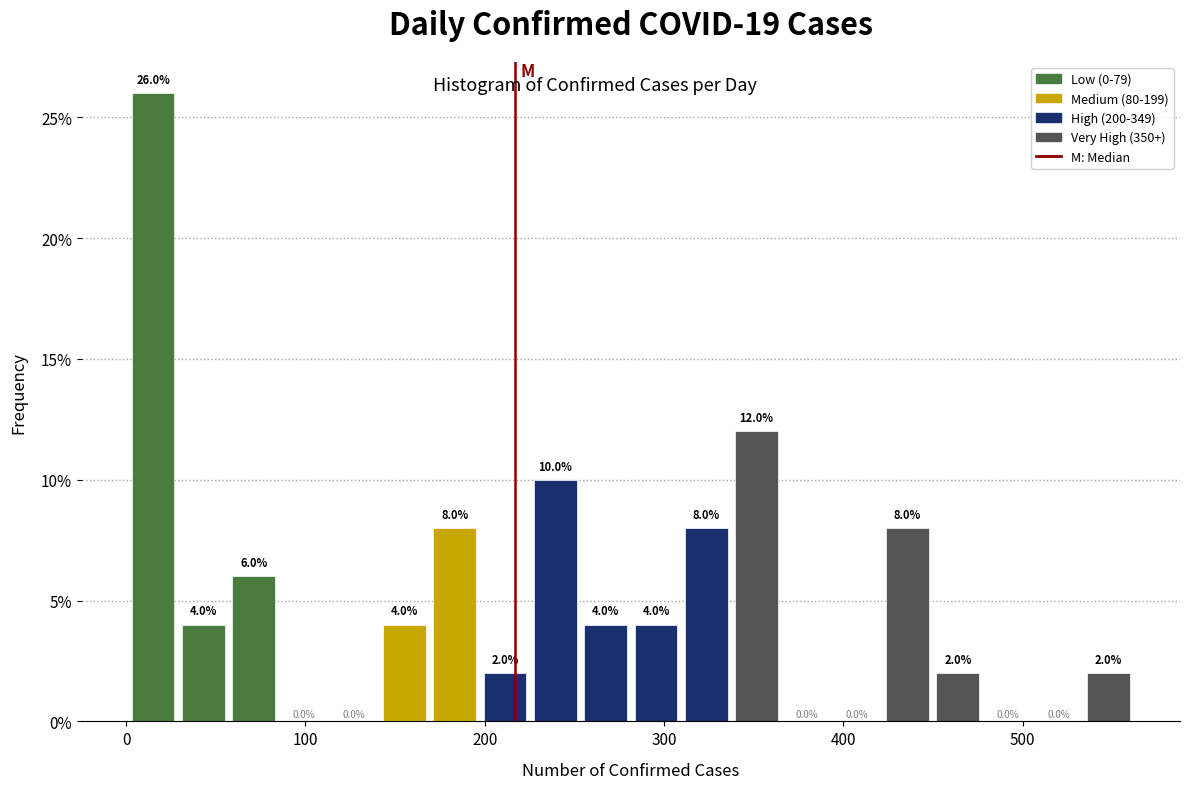

Read against the x-axis, roughly where is the centre of the tallest bar?

20